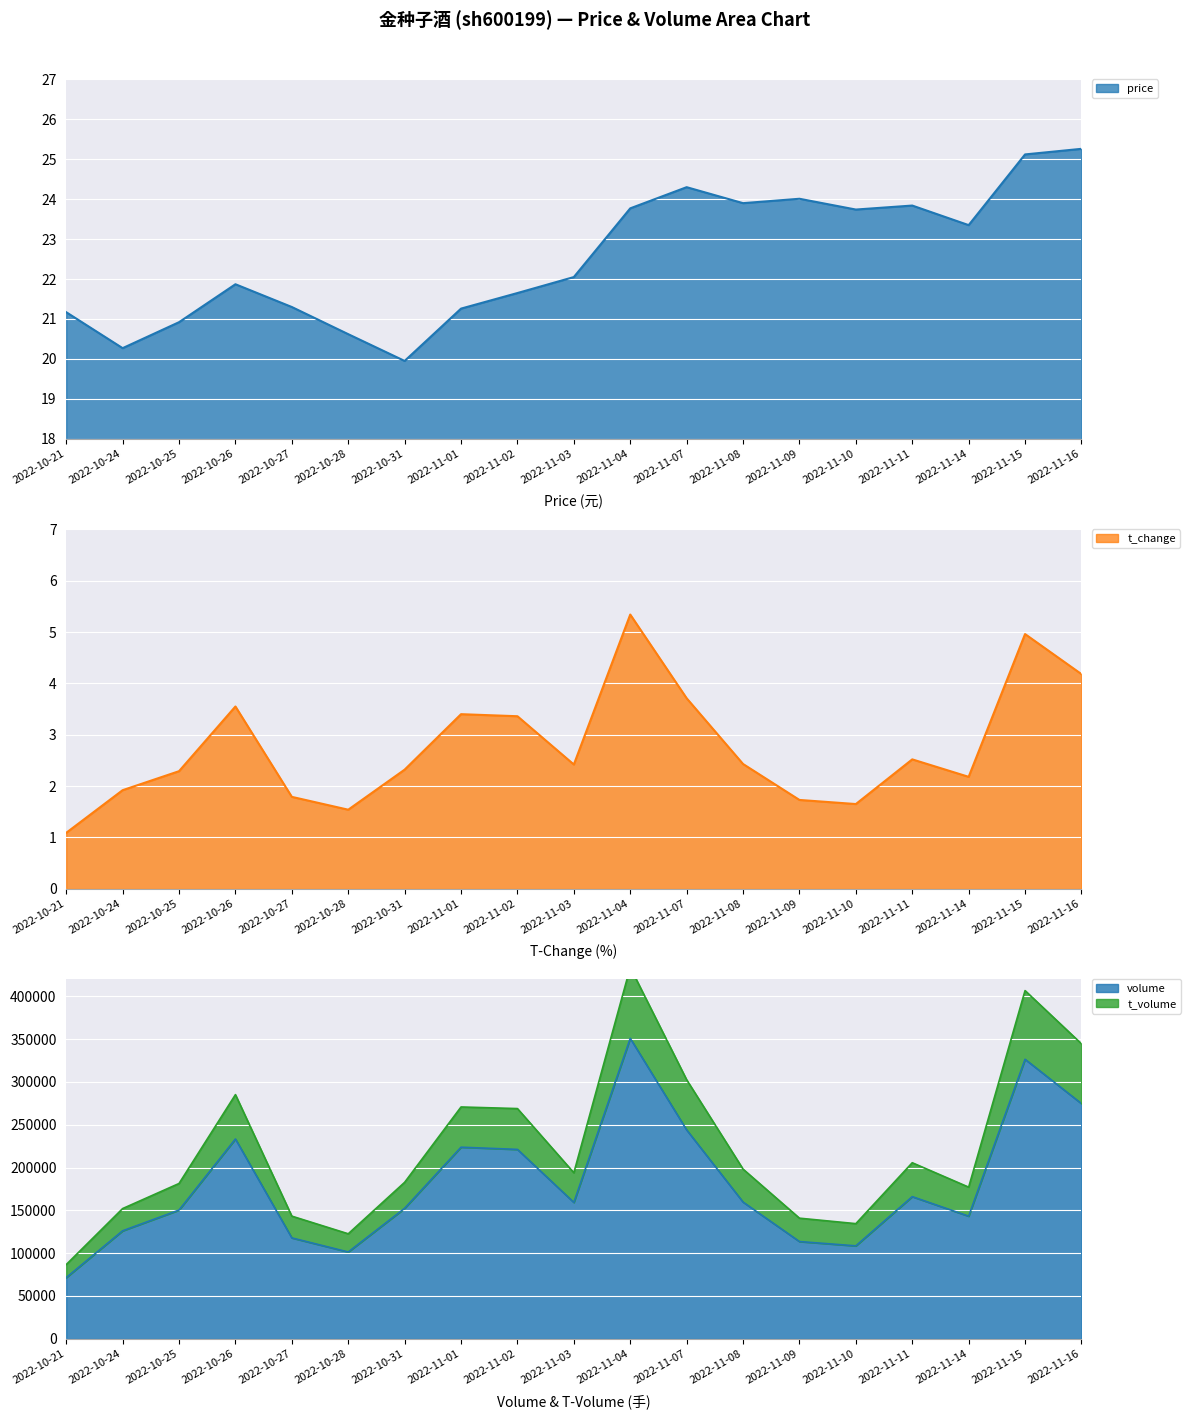

What is the lowest value of the price series?

19.9